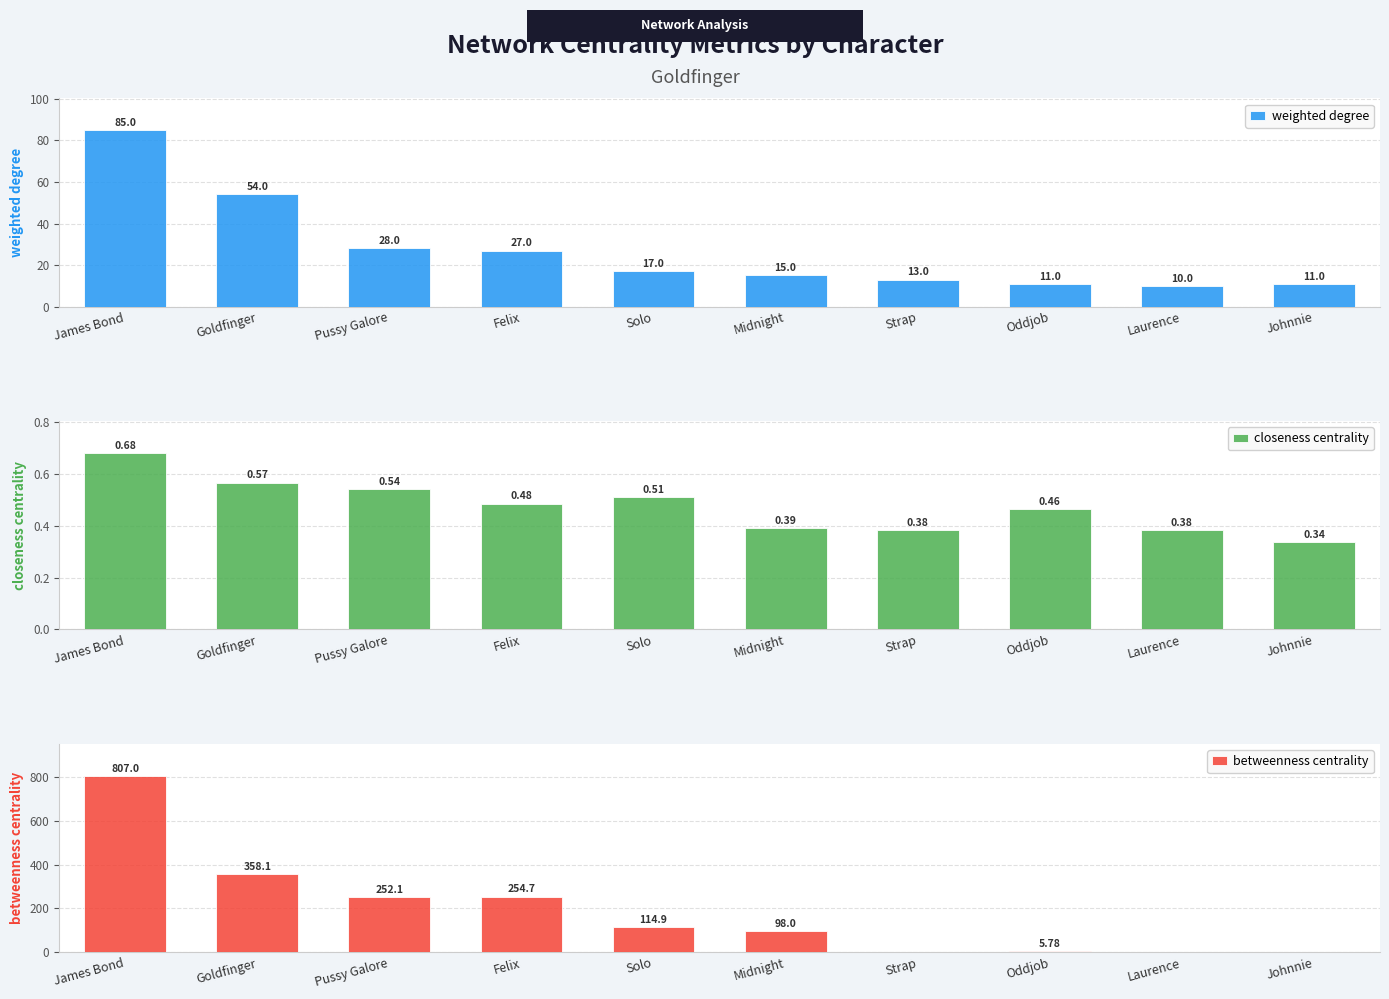

How many bars are there in each group?

3